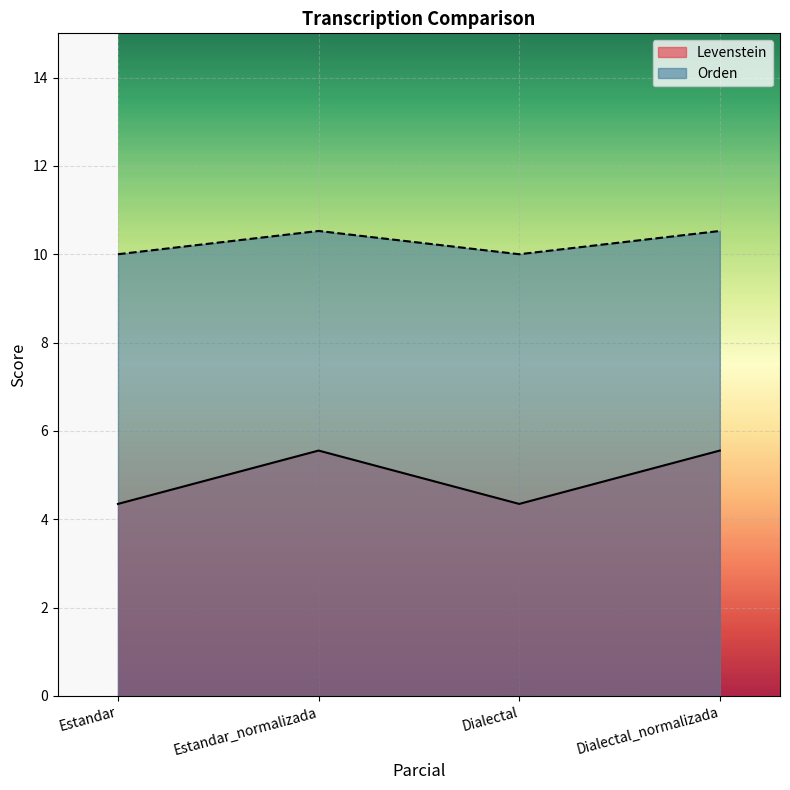

Reading left to right, list all the values displayed in this chart.

Levenstein: 4.3	5.6	4.3	5.6
Orden: 10.0	10.5	10.0	10.5